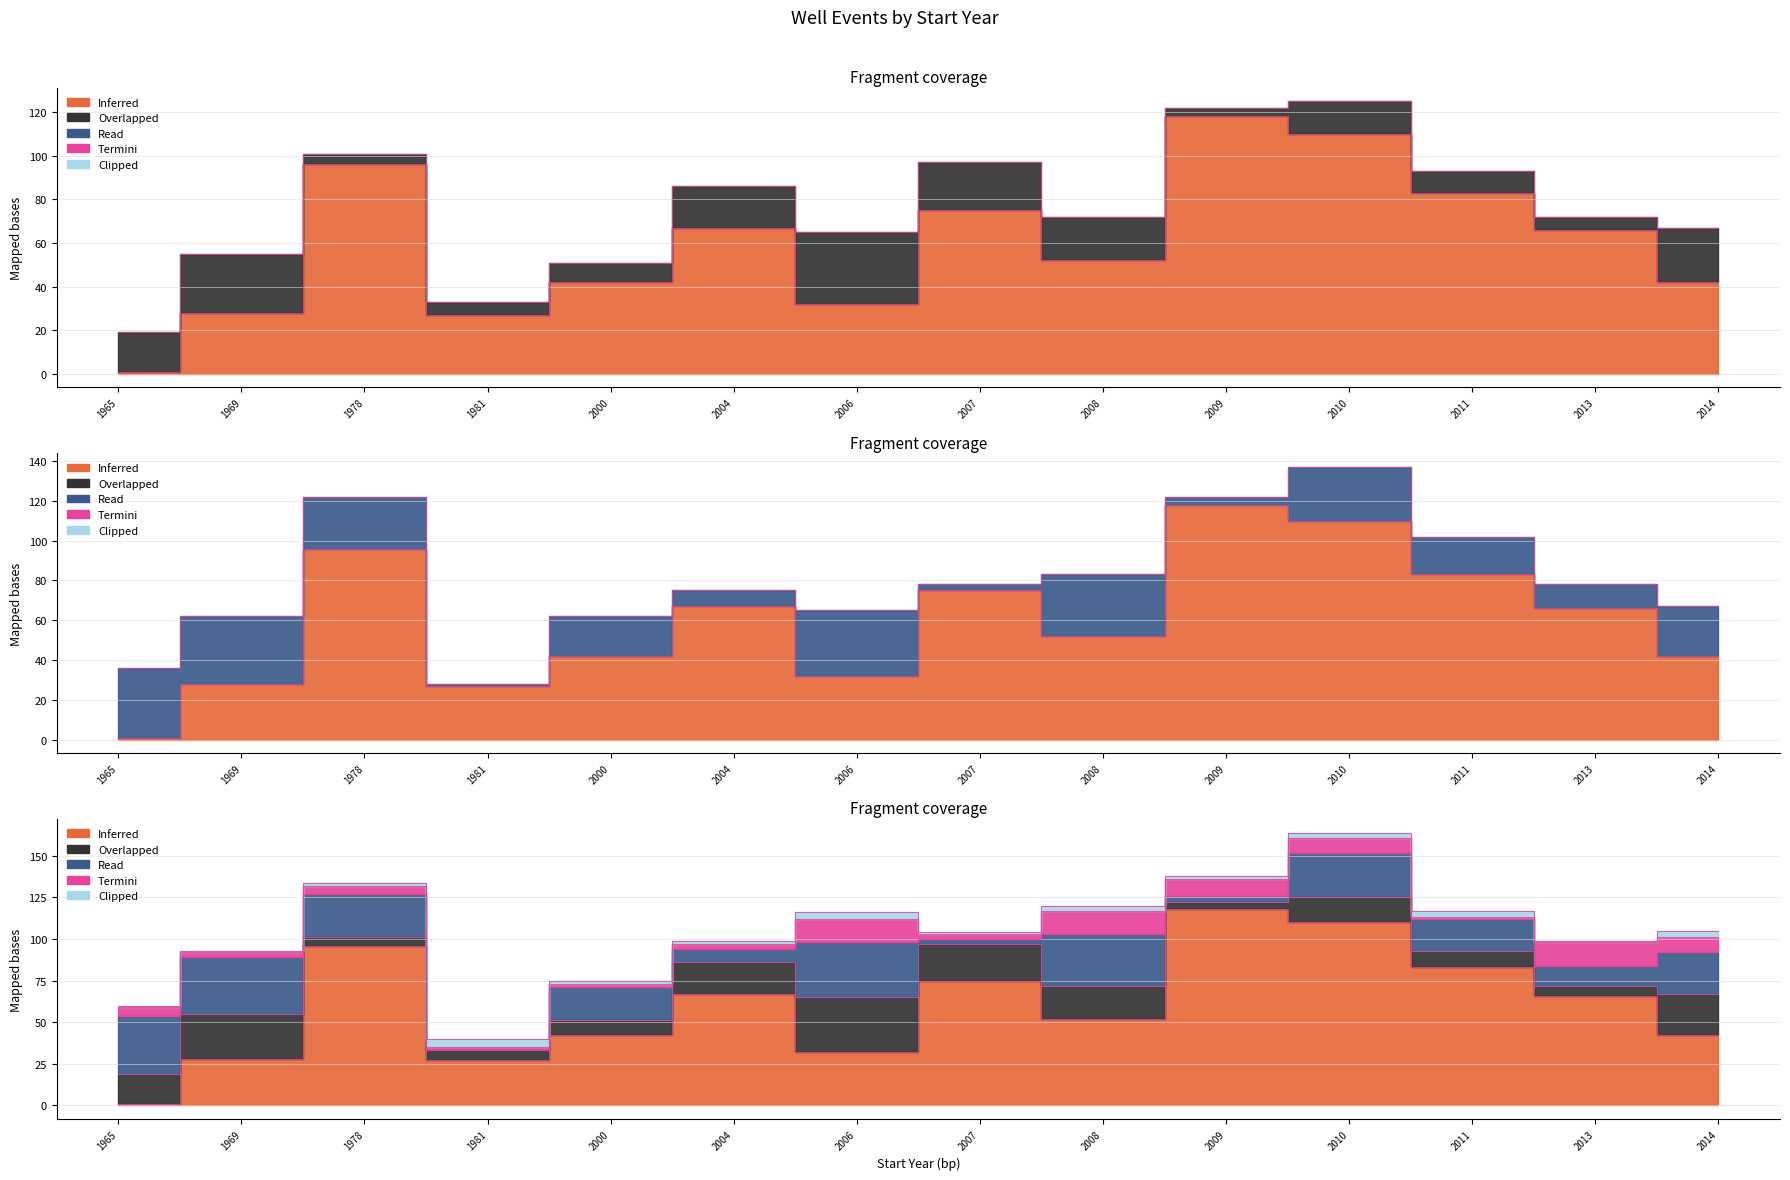

Count the number of categories in the chart.

14